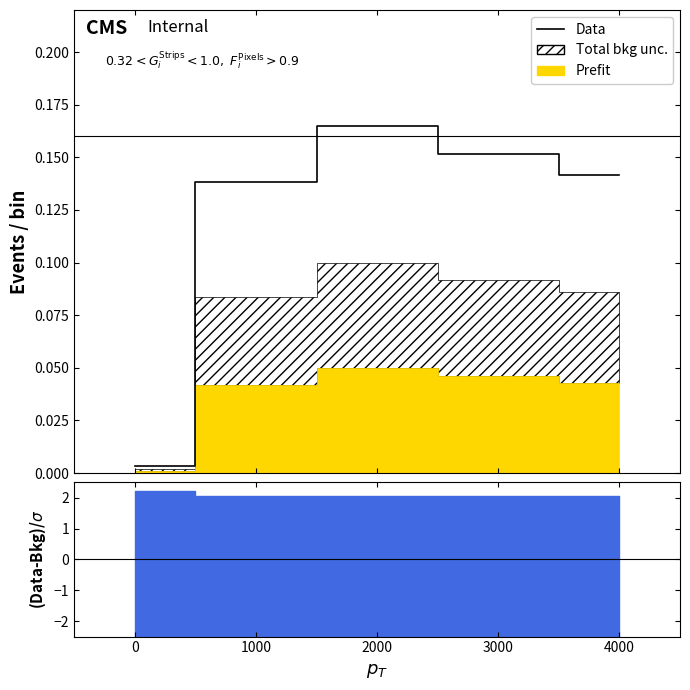

List the labels in order of value, smallest first.

0, 1000, 4000, 3000, 2000